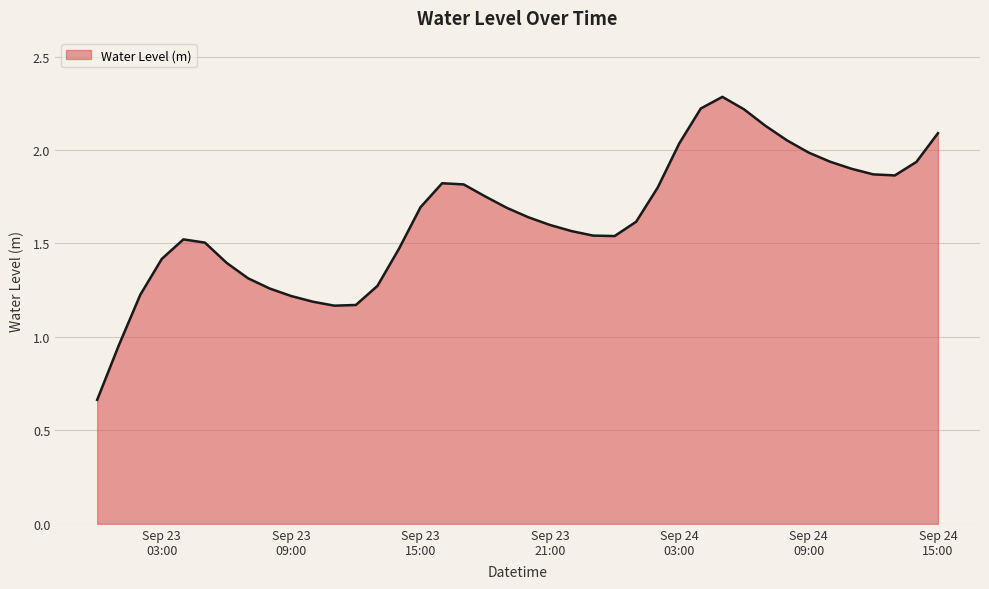

How many series are shown in this chart?

1